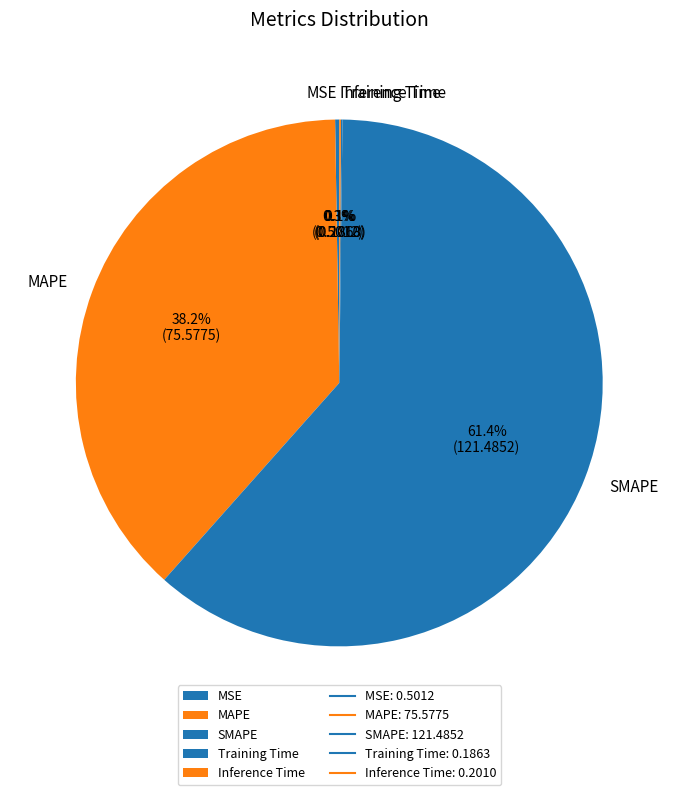

Which category has the biggest portion of the pie?

SMAPE